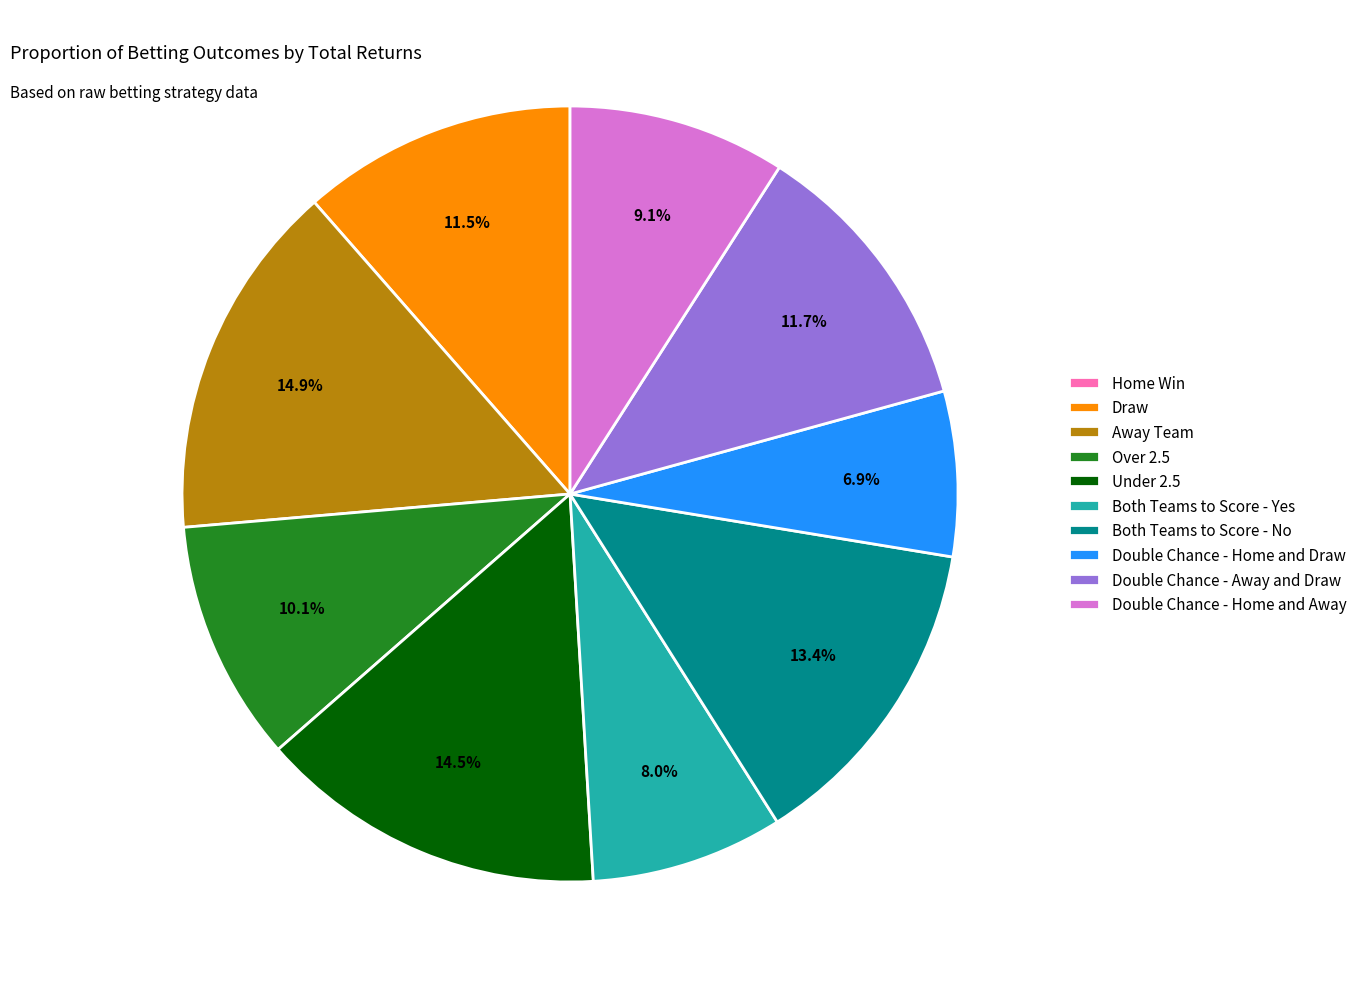

Does any single category account for the majority?

No